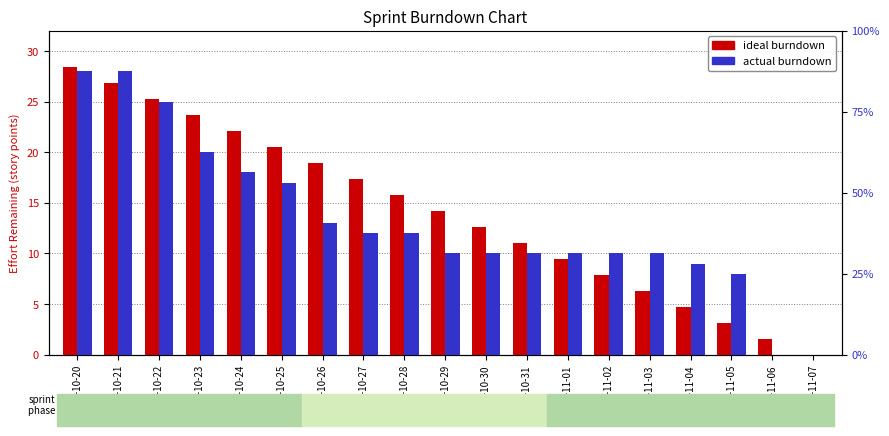

Is it true that Actual burndown equals 13.2 at 2015-10-30?

False